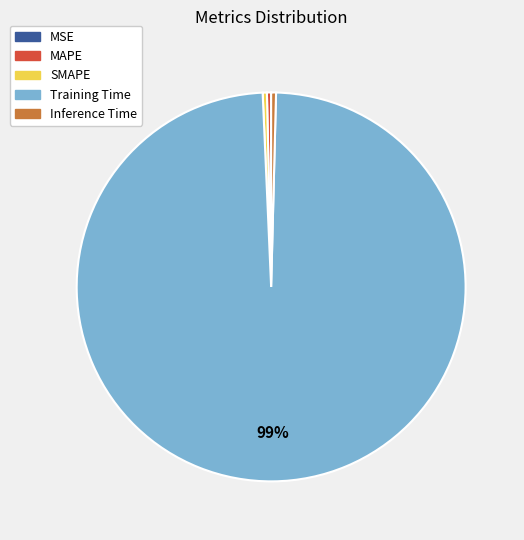

Is the sum of MAPE and SMAPE greater than half?

No